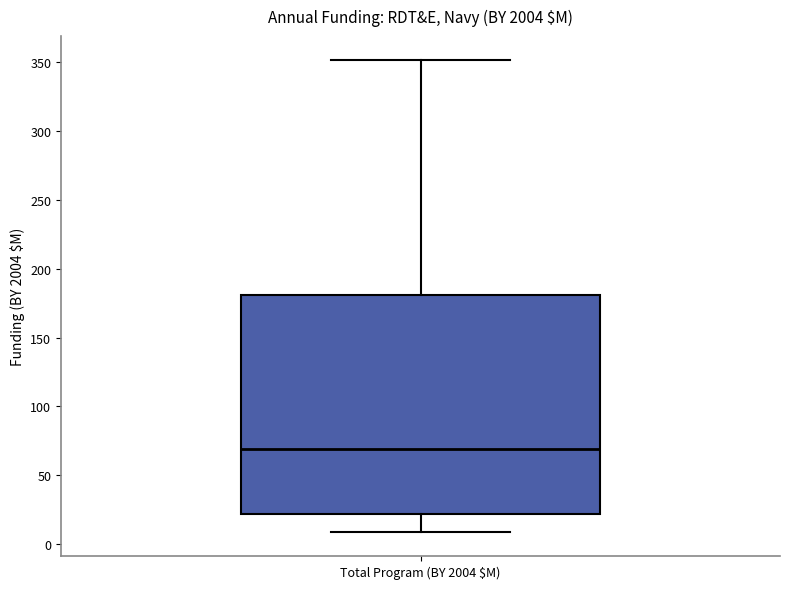

Where does the median line of the box for Total Program (BY 2004 $M) sit on the y-axis? The values are not printed on the chart, so give them approximately, as read against the axis.

70